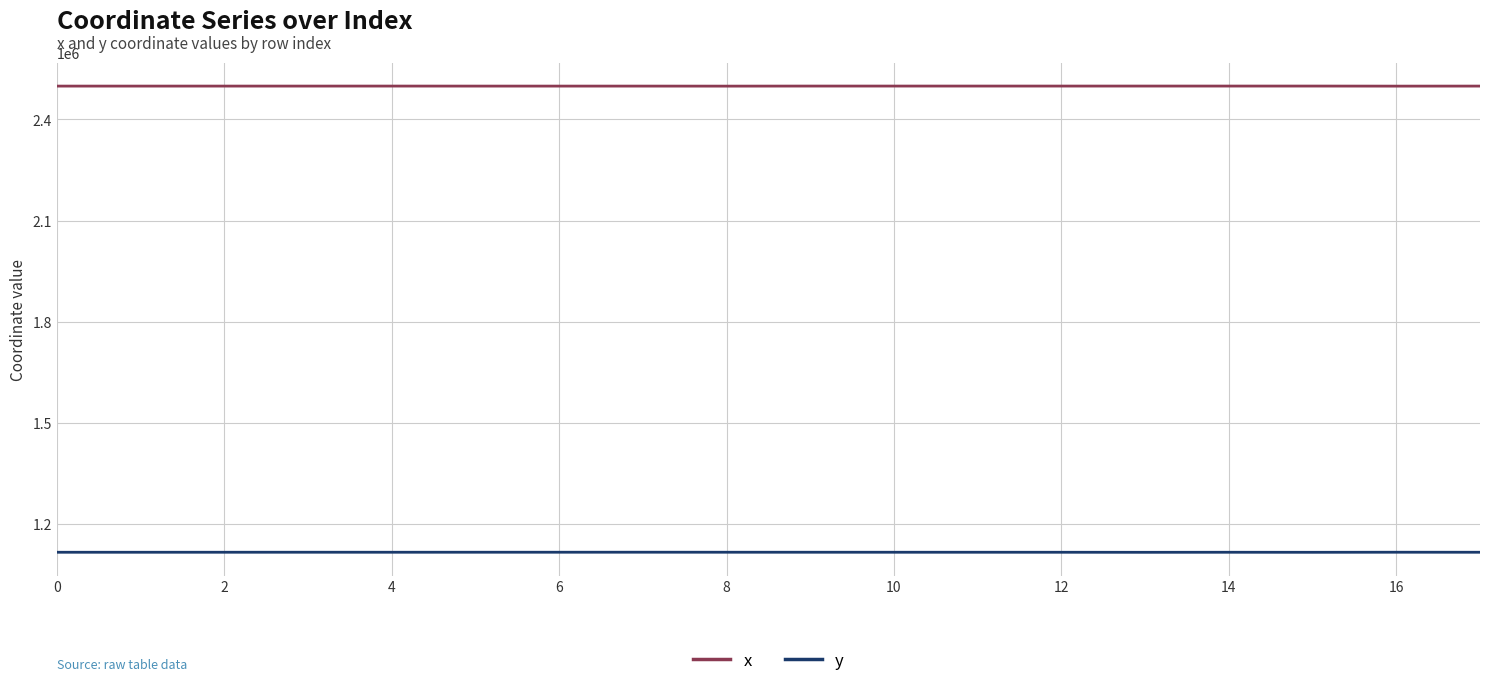

True or false: y and x intersect in this chart.

False